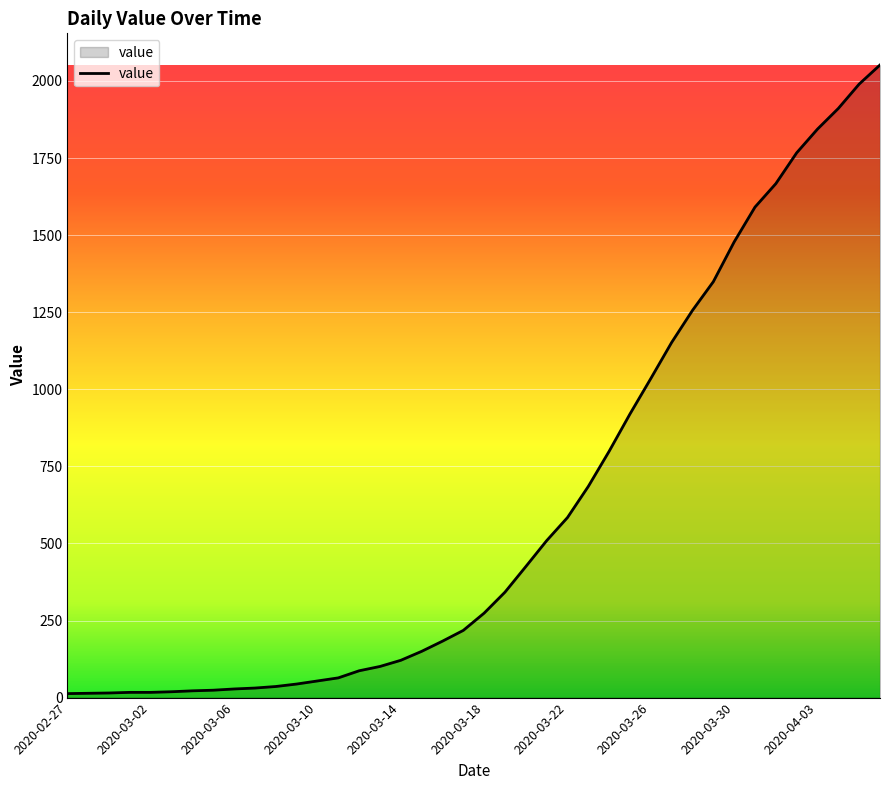

What is the maximum value shown in the chart?

2052